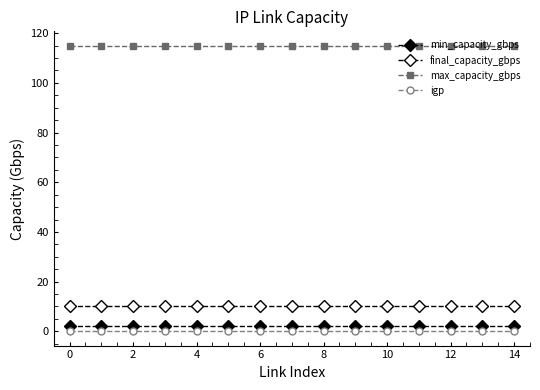

Rank the series by their maximum value, from highest to lowest.

max_capacity_gbps, final_capacity_gbps, min_capacity_gbps, igp